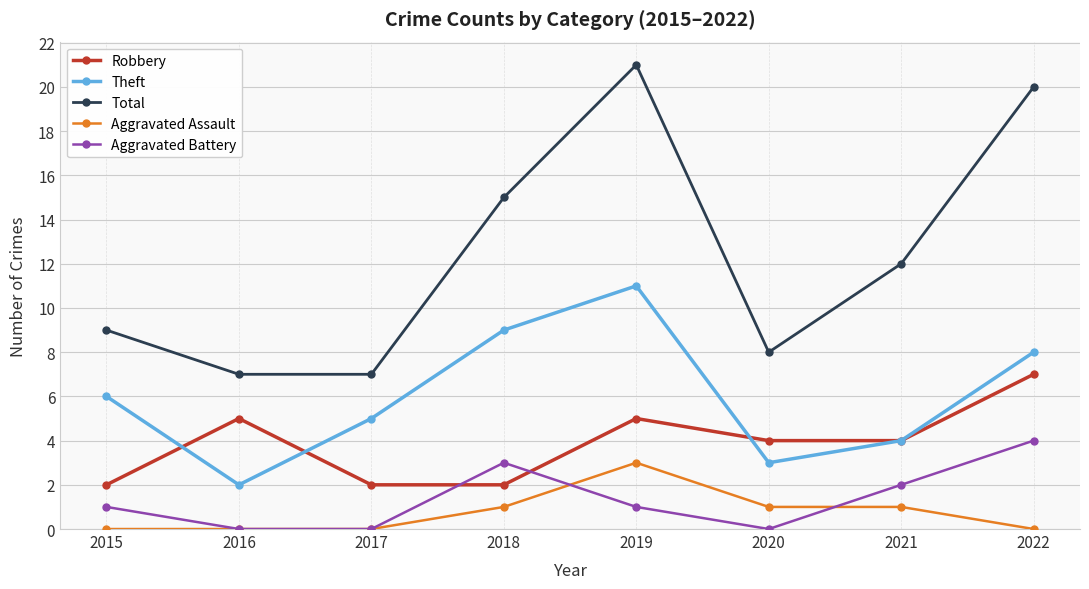

At which category does Theft reach its first local valley?

2016